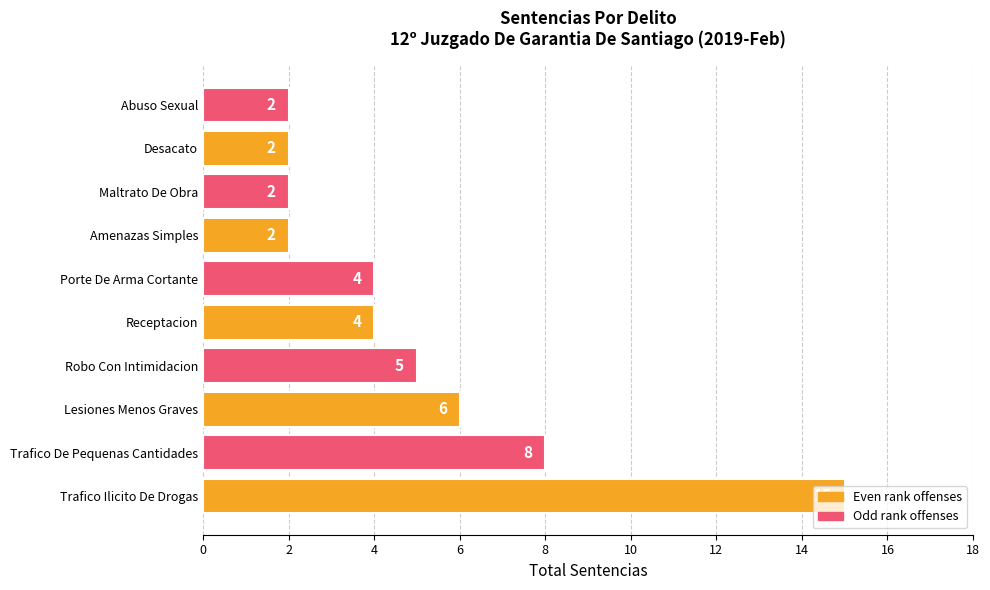

The value at Receptacion is 2. True or false?

False